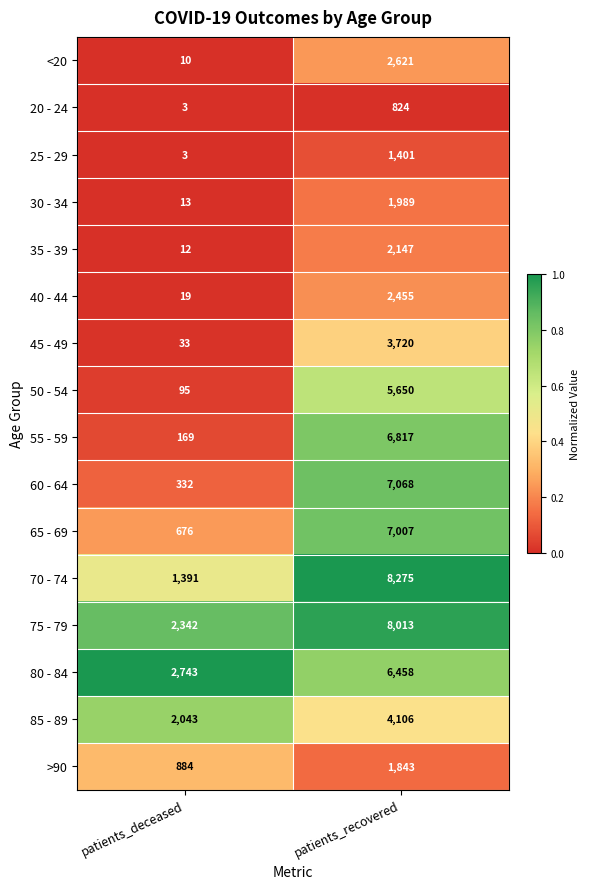

At which category does the chart reach its peak across all series?

patients_recovered